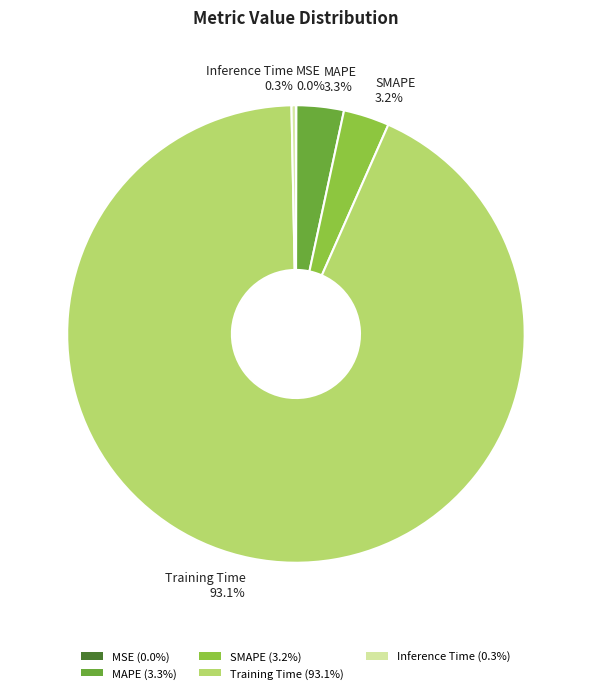

Does any single category account for the majority?

Yes